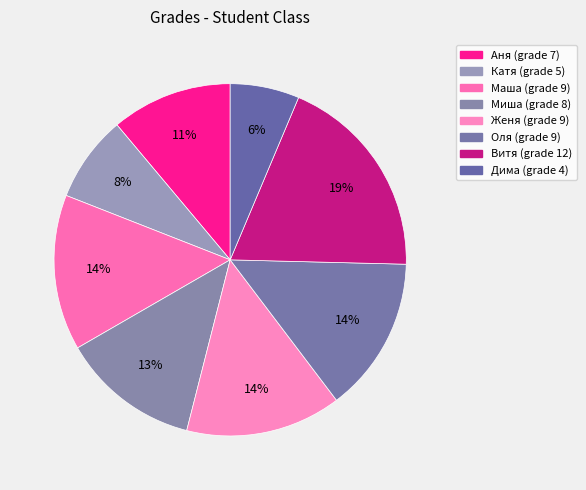

Count the number of slices in the pie.

8